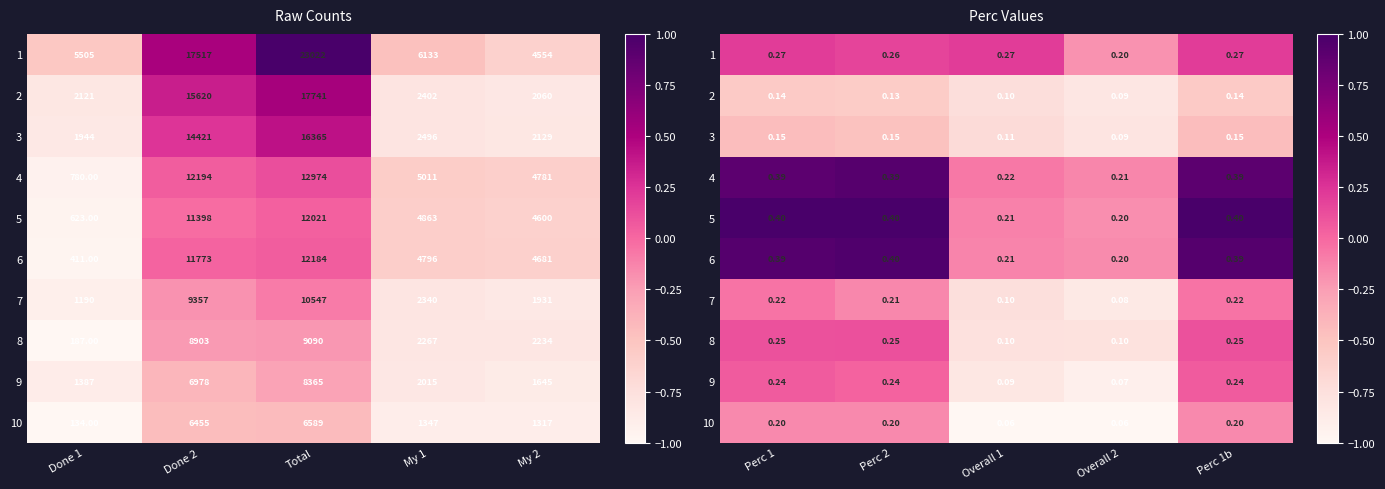

At how many categories does at least one series exceed 0?

4